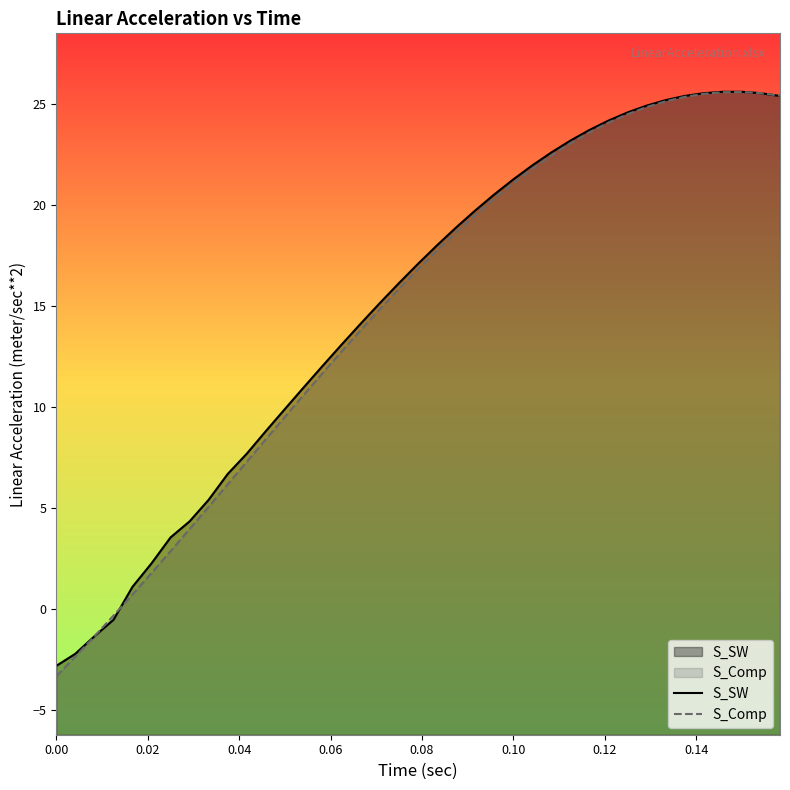

How many data points in S_Comp are less than 16?

19